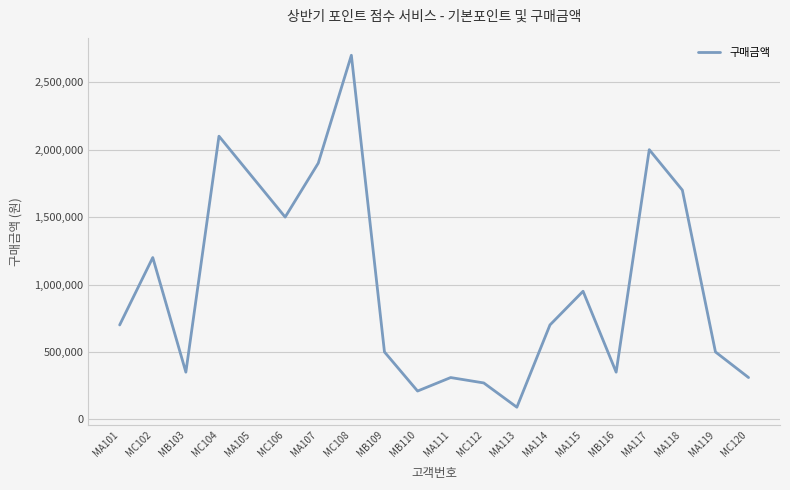

The value at MB103 is 350000. True or false?

True